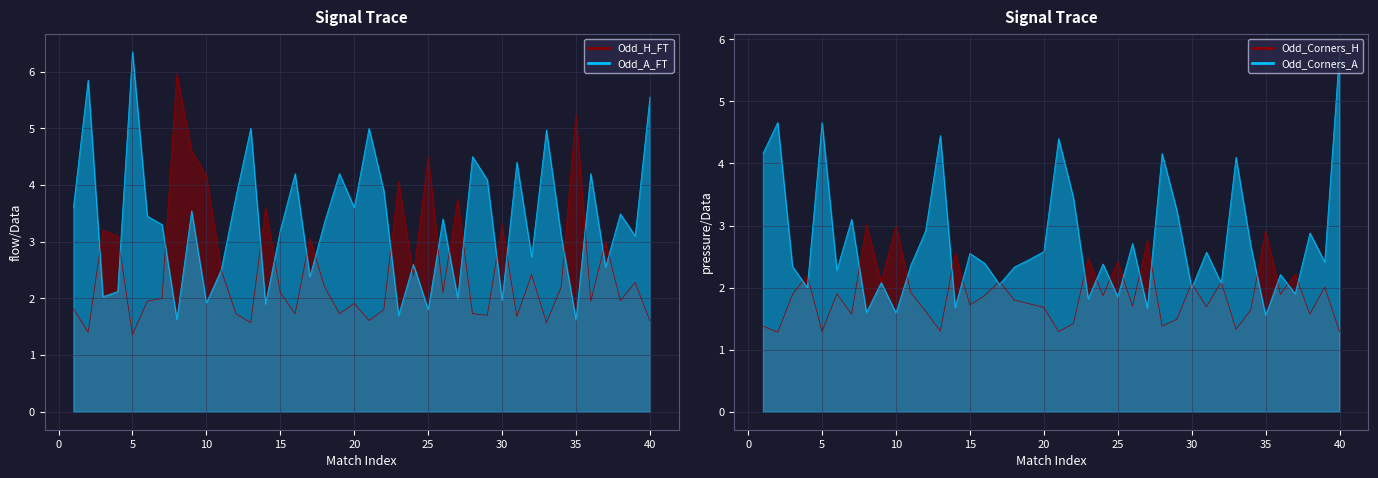

Between 38 and 37, which is larger?

37